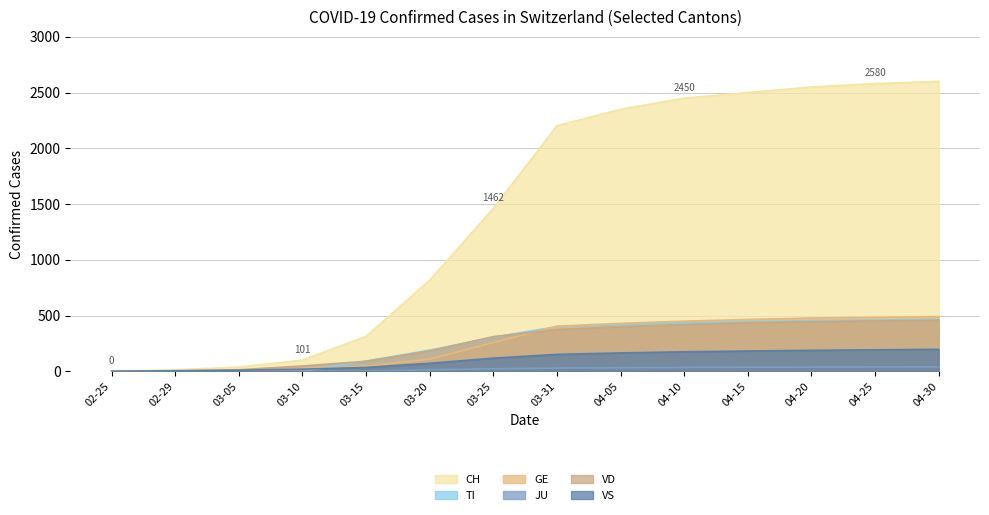

Does the chart display data point markers on the line(s)?

No